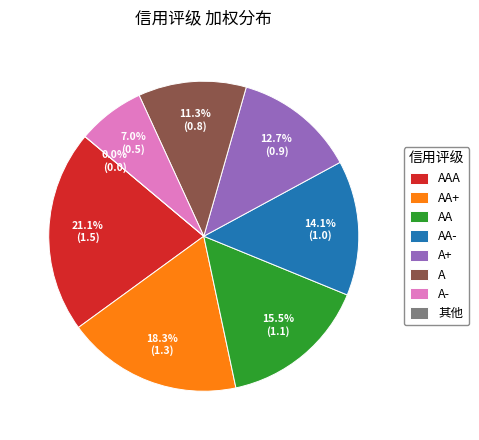

Rank the categories by value from lowest to highest.

其他, A-, A, A+, AA-, AA, AA+, AAA